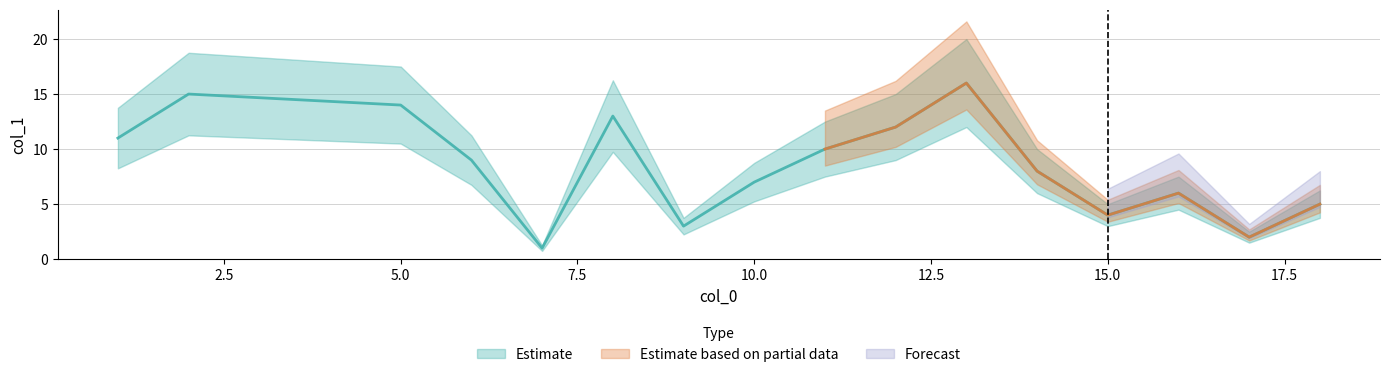

How many values exceed 9?

7